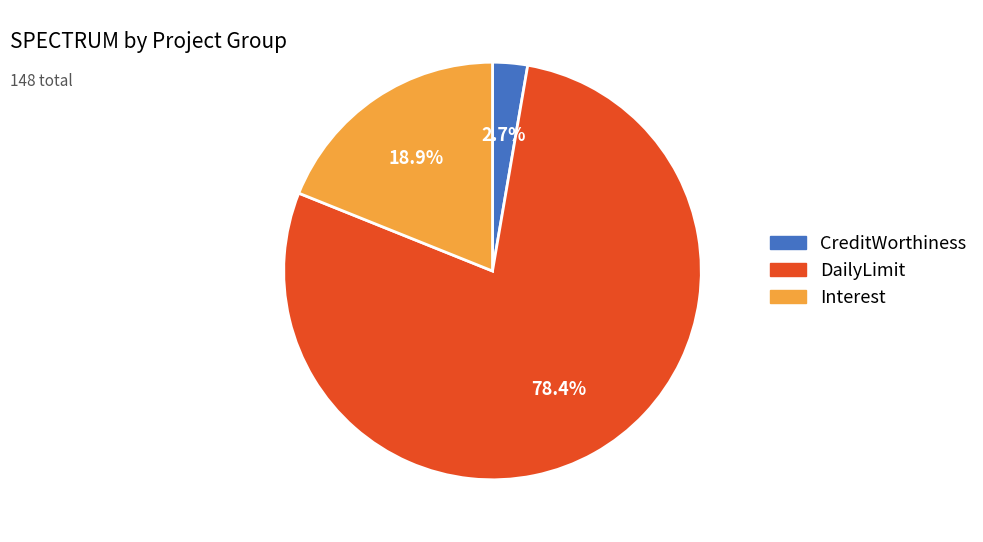

Does any single category account for the majority?

Yes